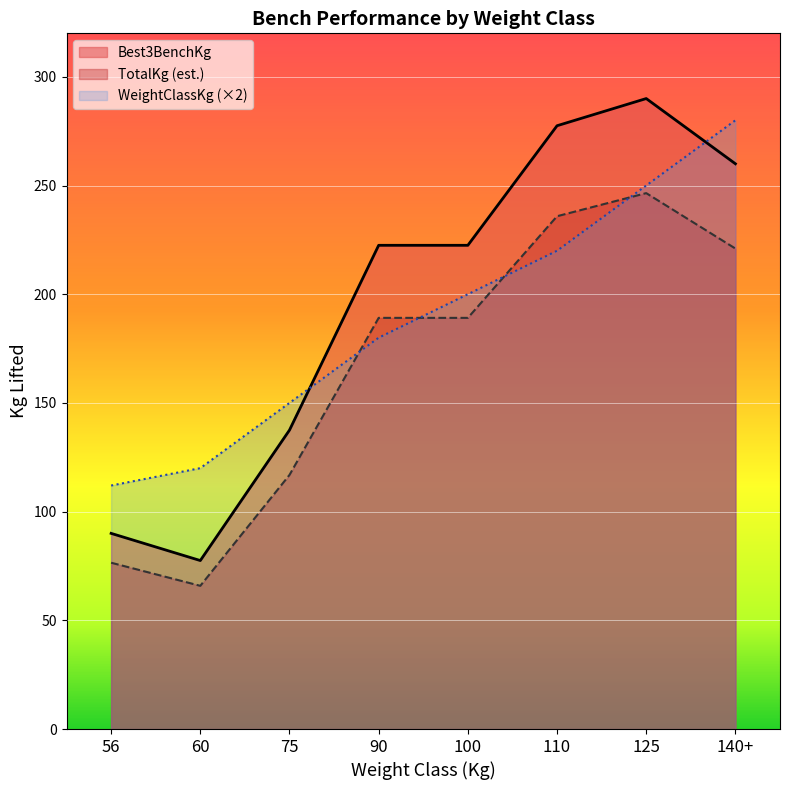

What is the minimum value for Best3BenchKg?

77.5